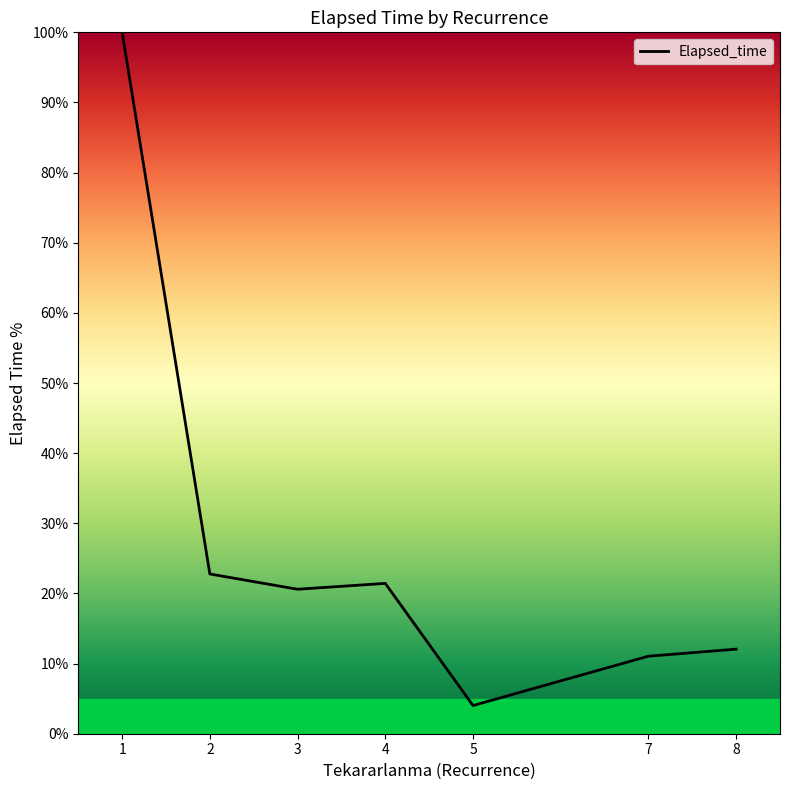

Which has a higher value, 7 or 5?

7